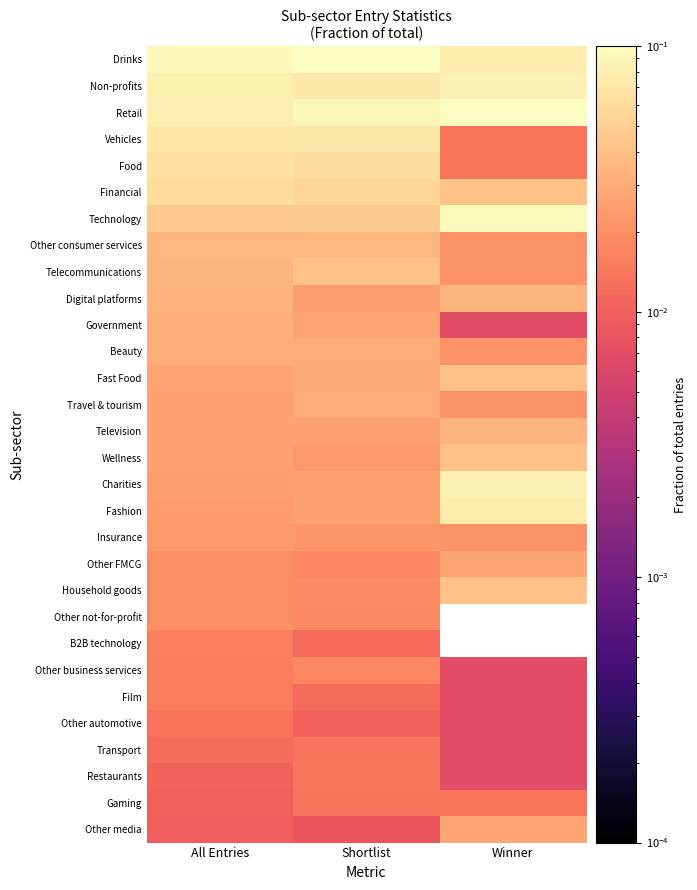

How many categories are shown in the chart?

3